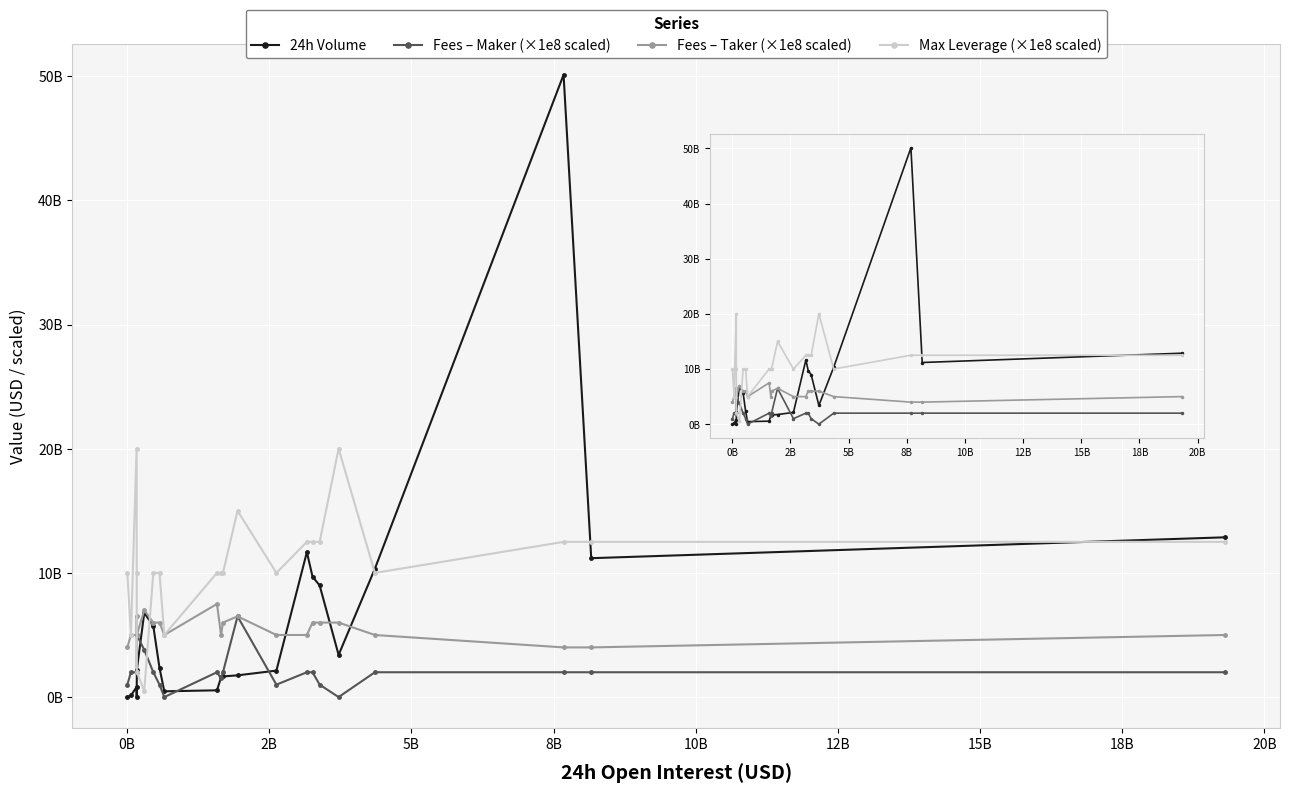

The Fees Maker (x1000) series shows 35.0 at OKX. True or false?

False